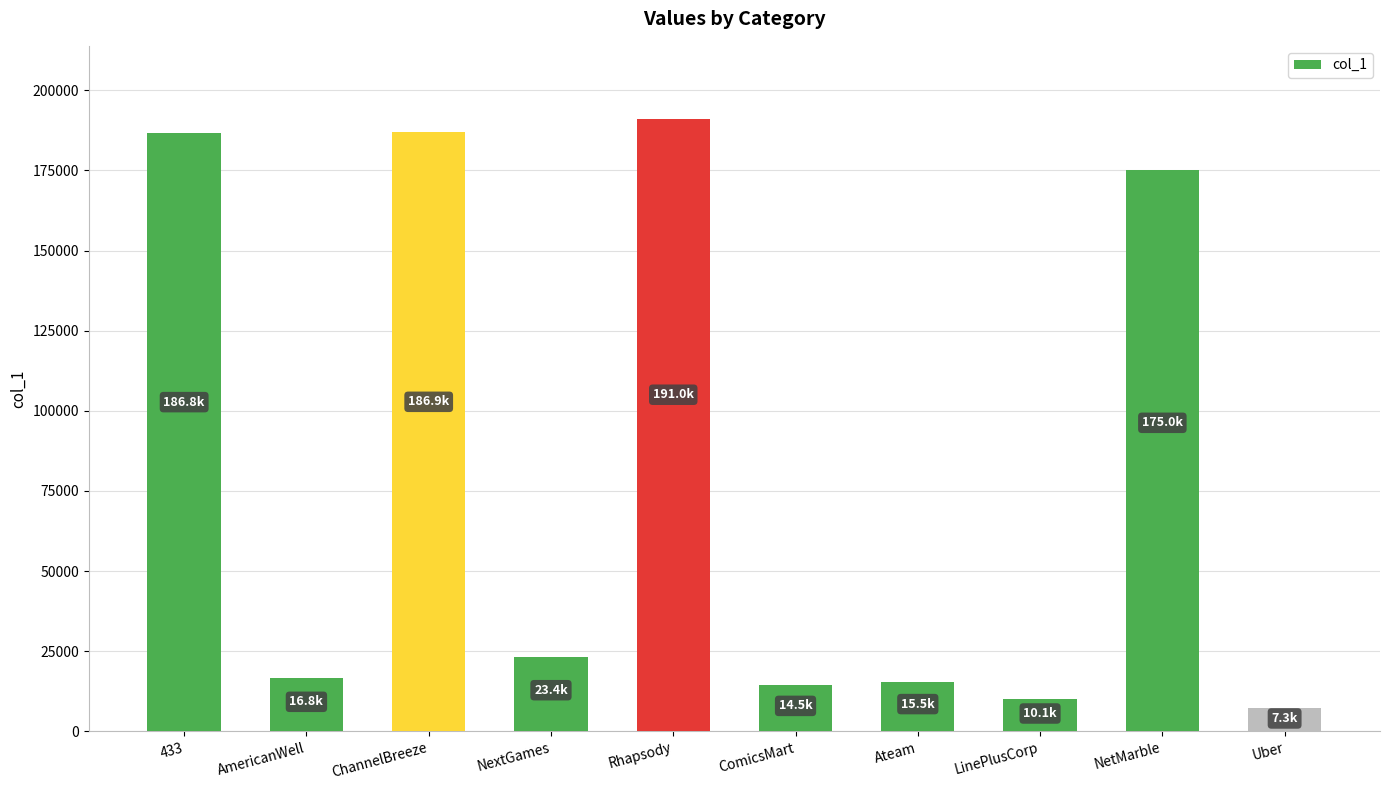

Which category has the highest value across all series?

Rhapsody